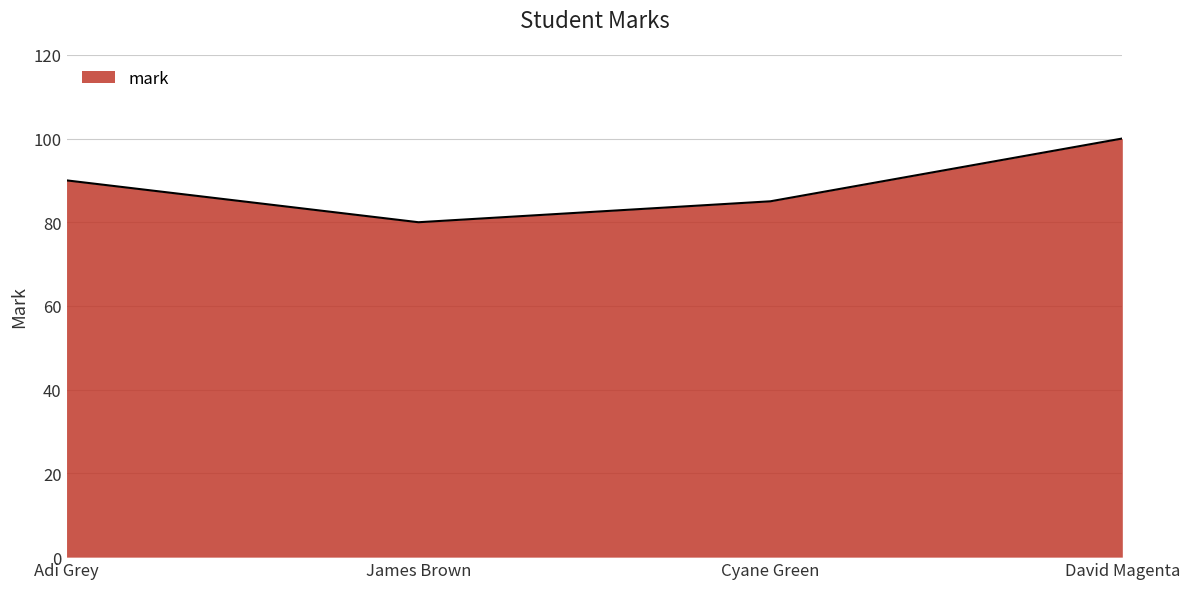

Where is the first local minimum?

James Brown